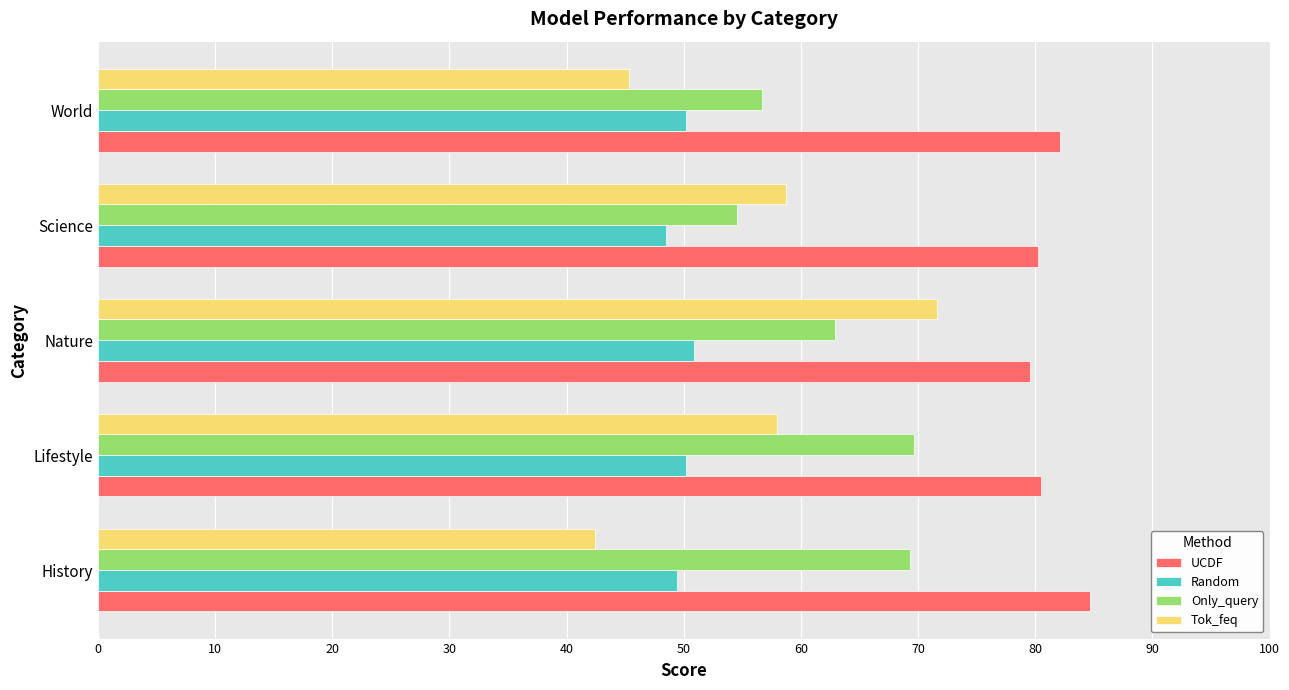

What is the sum of all Tok_feq values?

276.2